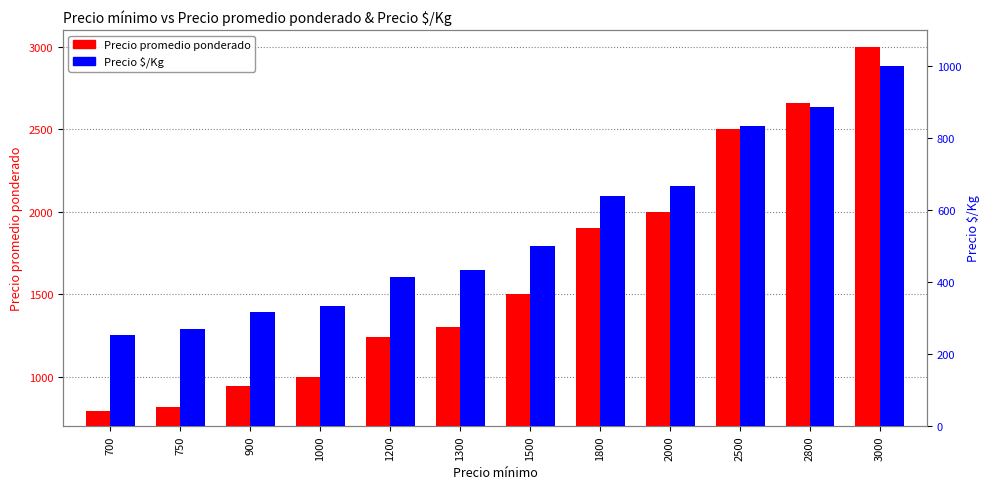

Which series has the widest spread of values?

Precio promedio ponderado